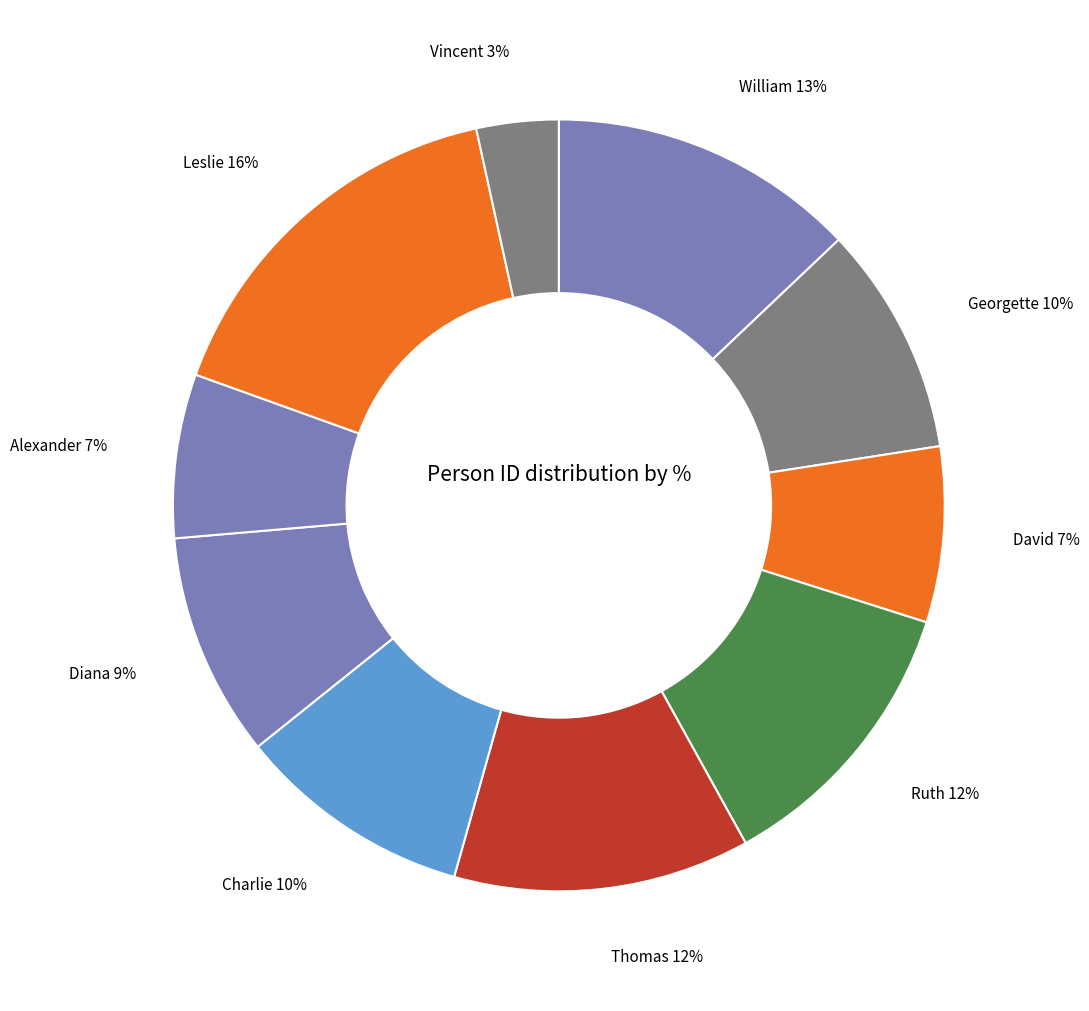

Is the sum of Charlie and Thomas greater than half?

No